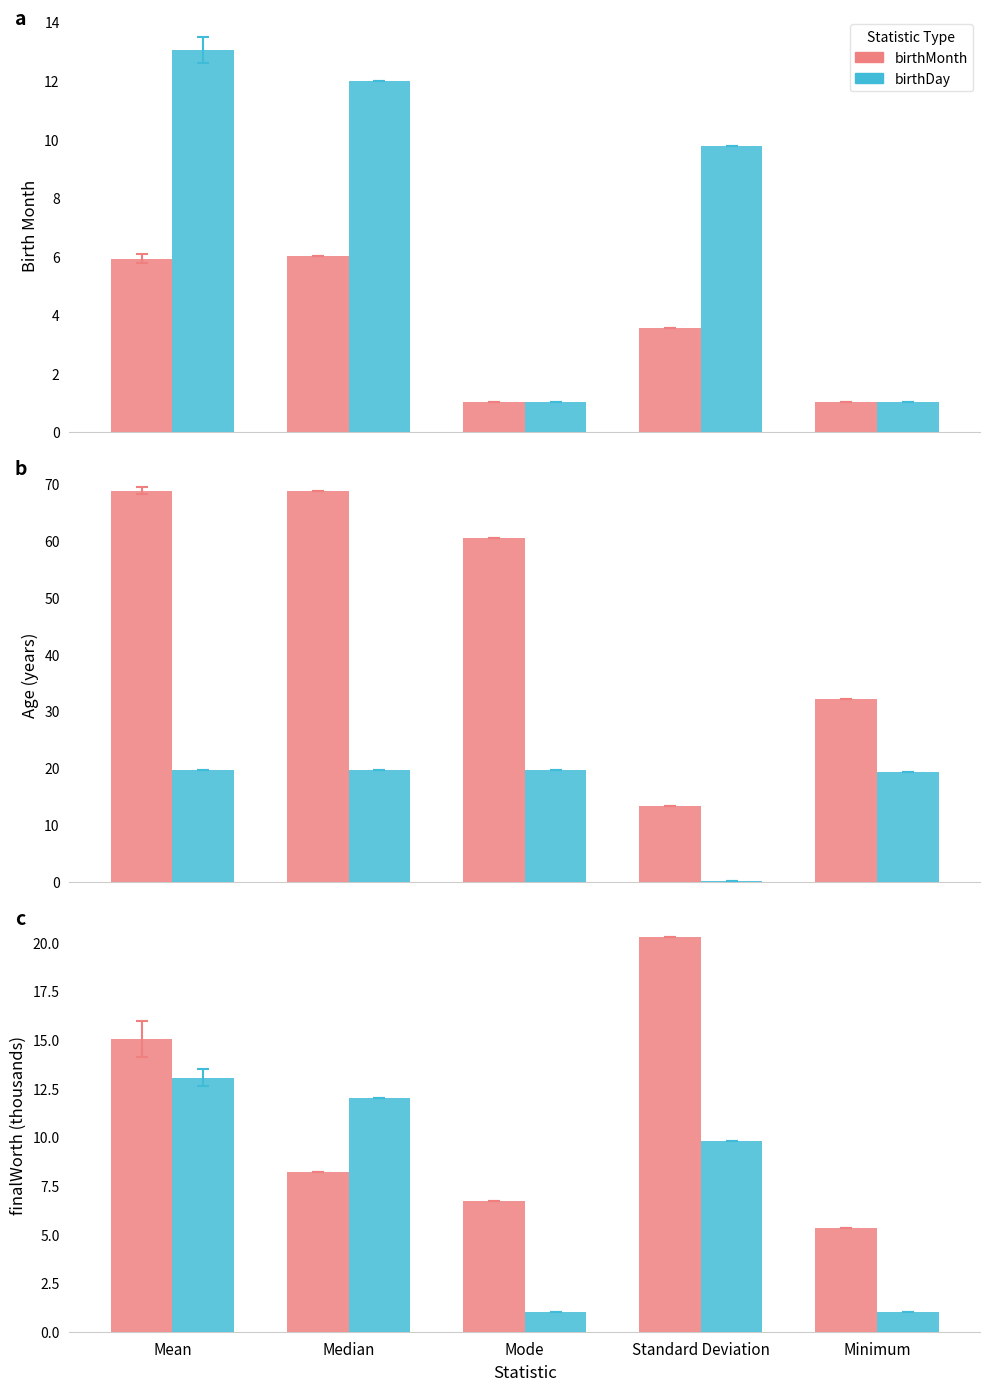

At which label is birthMonth closest to 3?

Standard Deviation